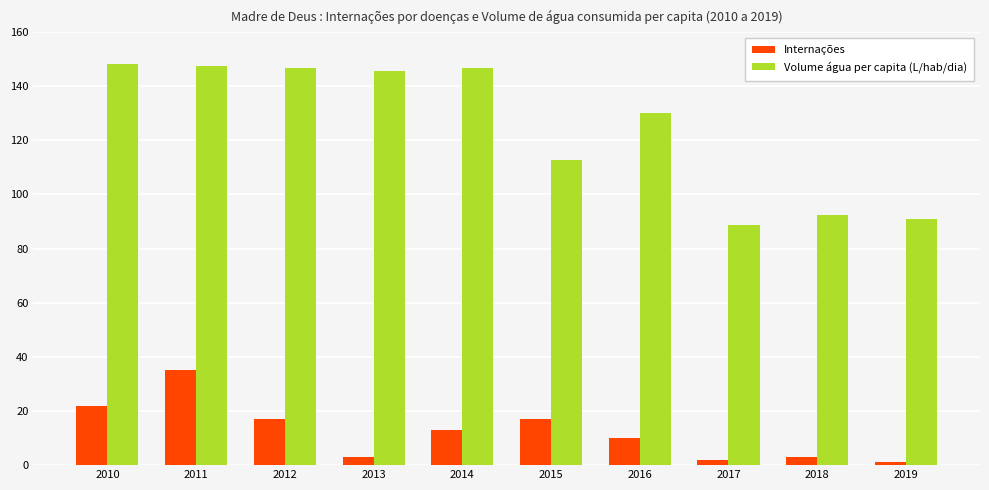

Which series has the largest range (max minus min)?

Volume água per capita (L/hab/dia)